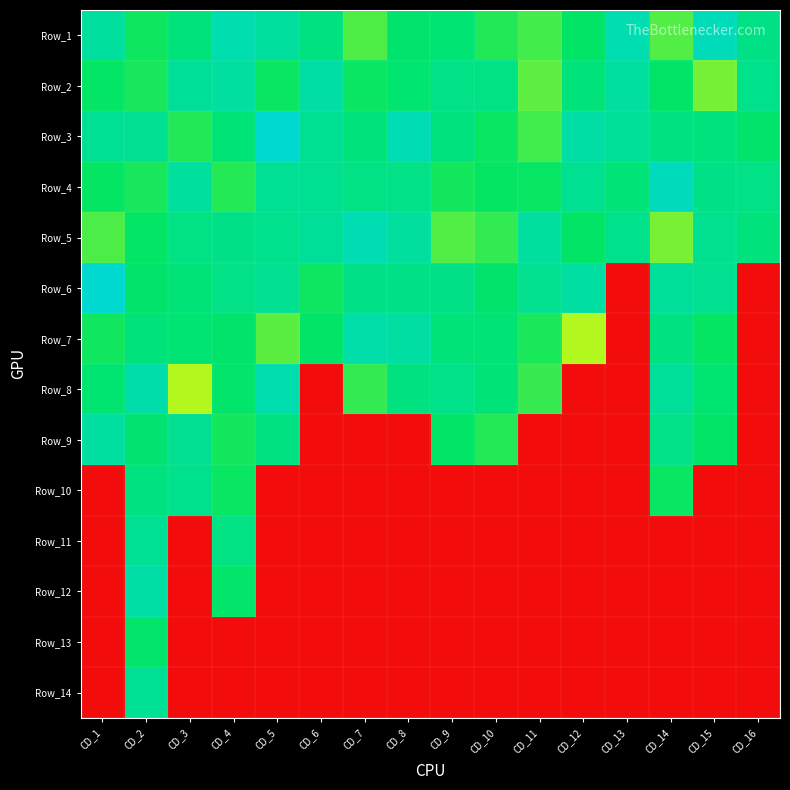

What is the total value across all series at CD_13?

10.2